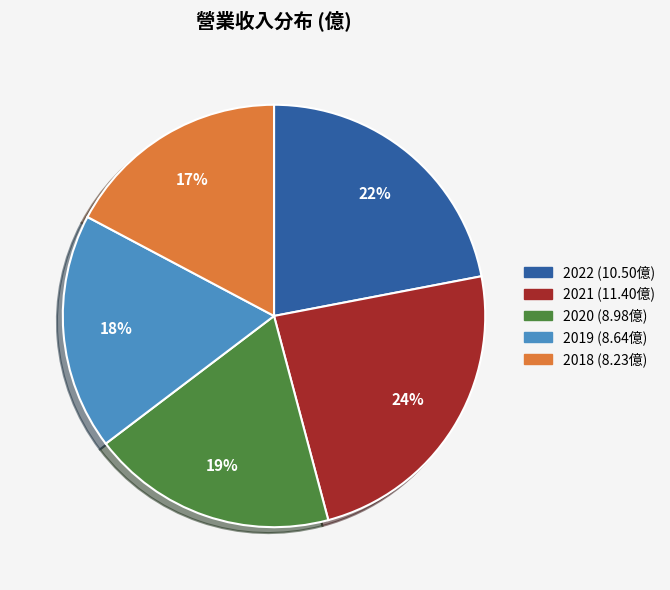

Count the number of slices in the pie.

5